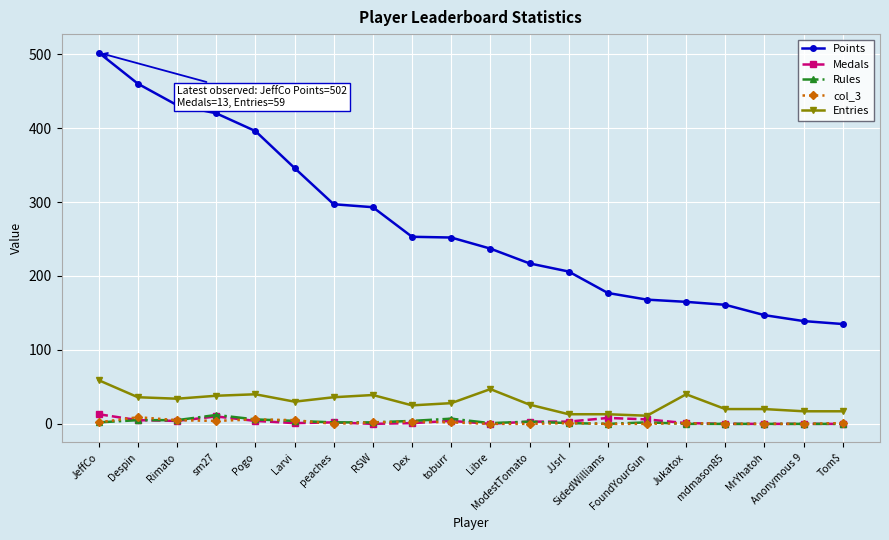

Which series has the widest spread of values?

Points